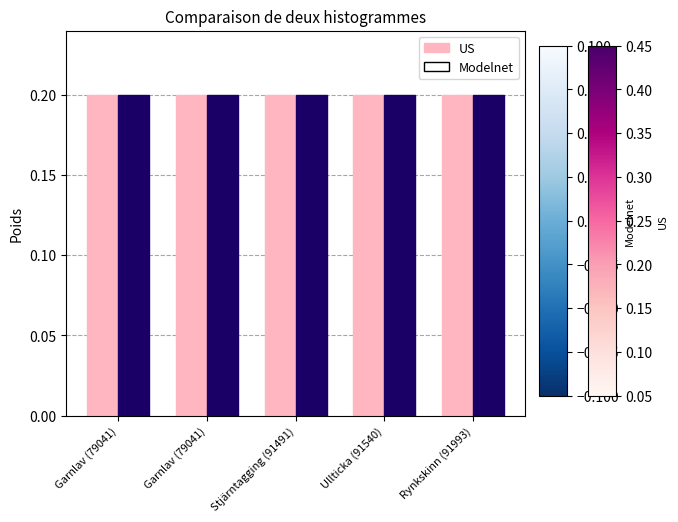

Where is US nearest to the value 0?

Ullticka (91540)